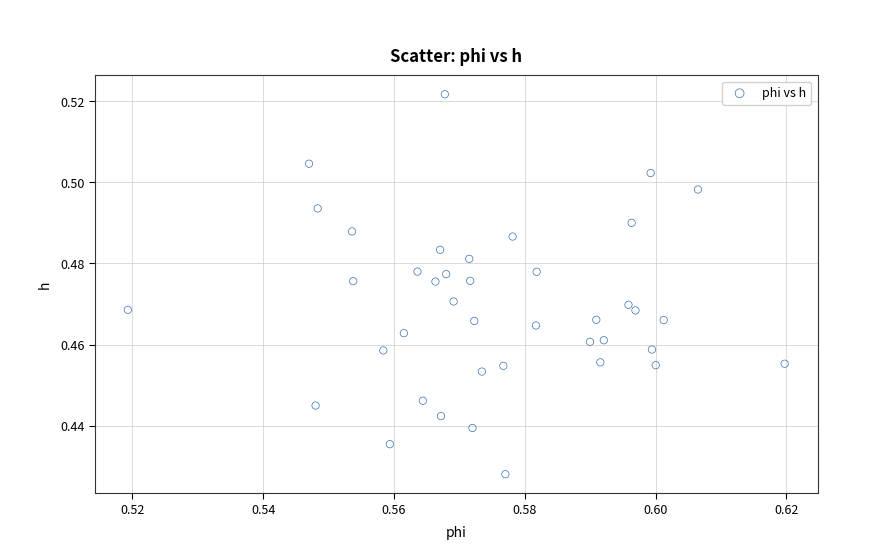

How many data points are displayed?

40